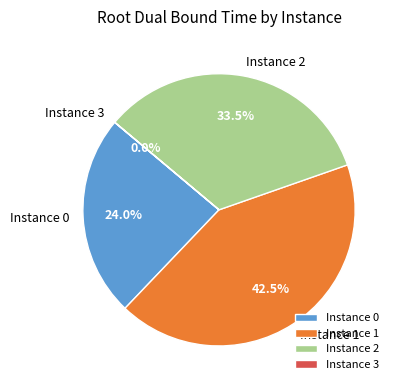

Does any single category account for the majority?

No